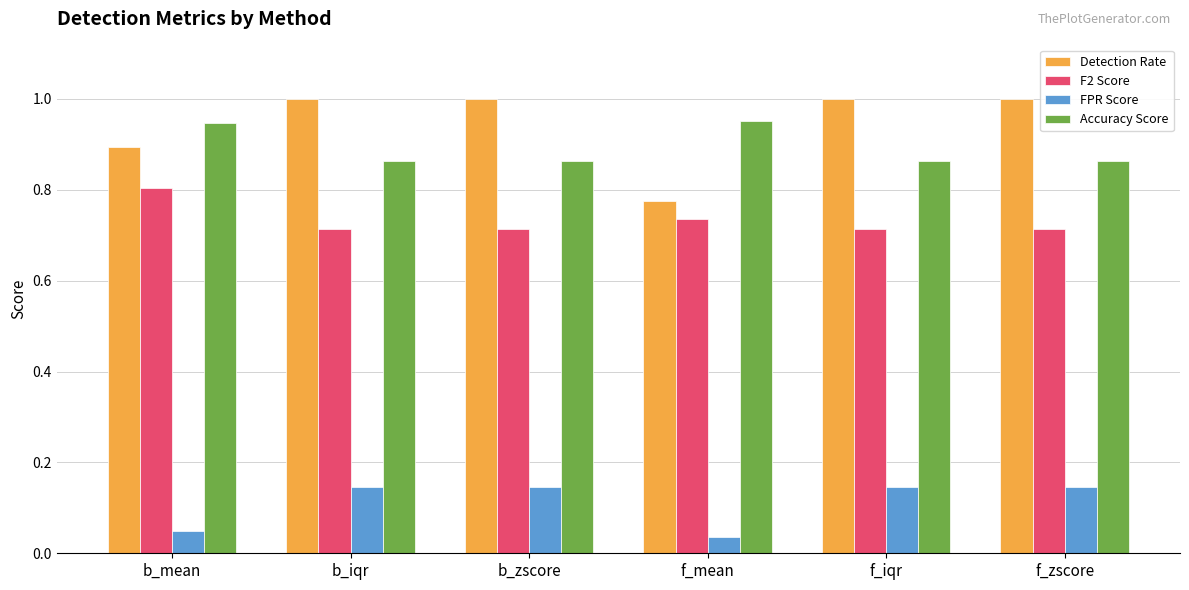

At which label does F2 Score reach its peak?

b_mean